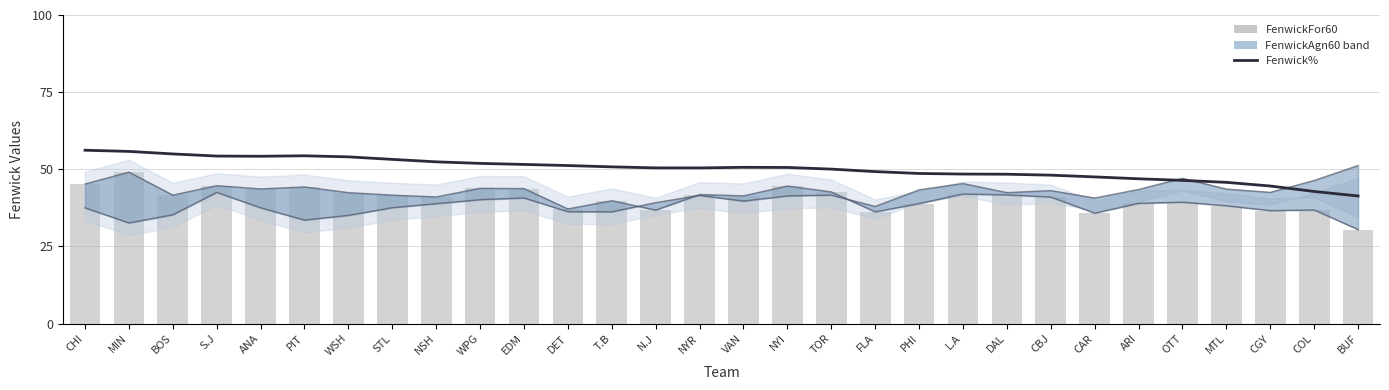

What is the difference between the maximum and minimum values in the Fenwick% series?

14.8